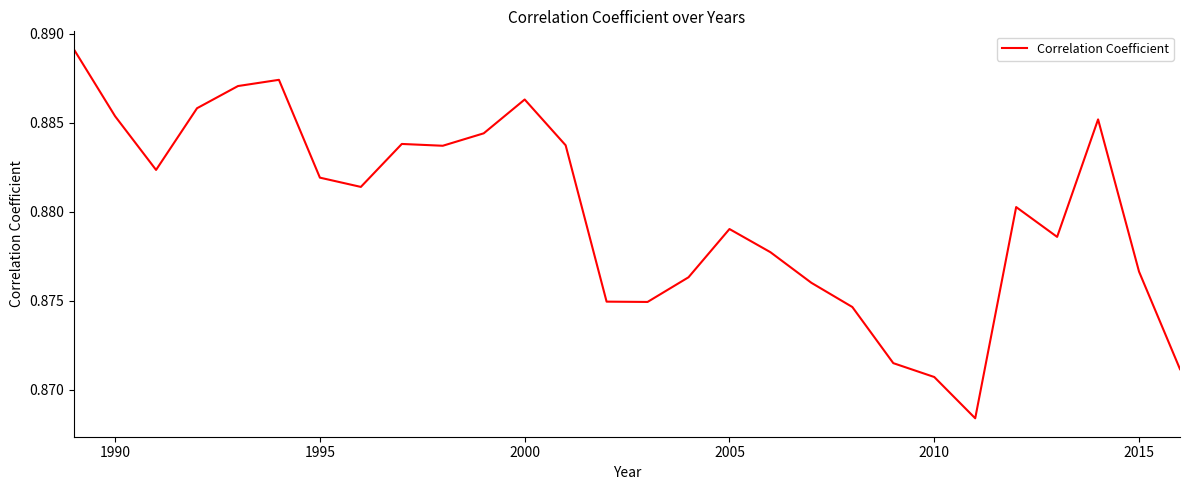

What is the maximum value shown in the chart?

0.9